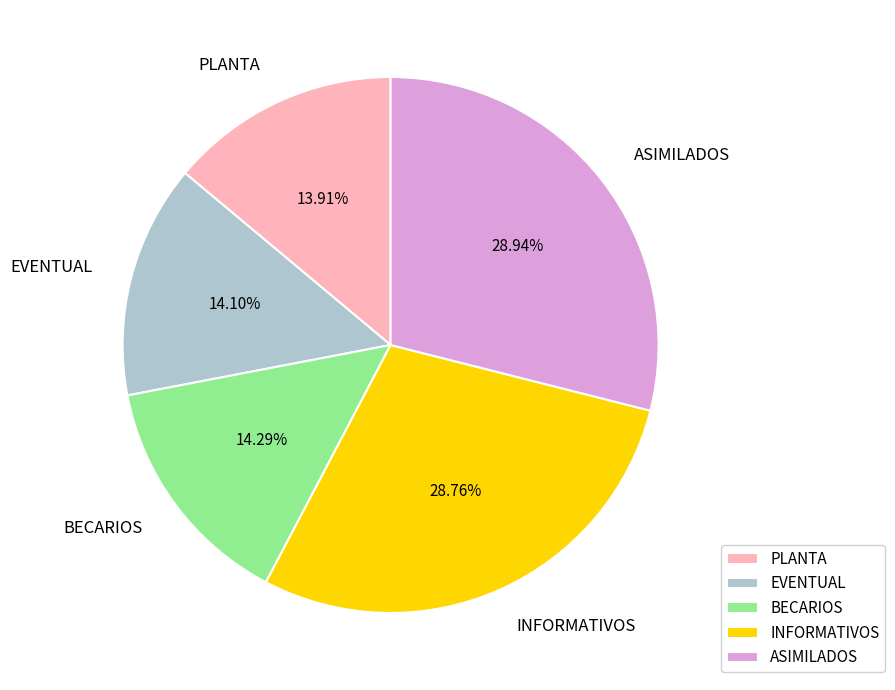

How many segments does this pie chart have?

5